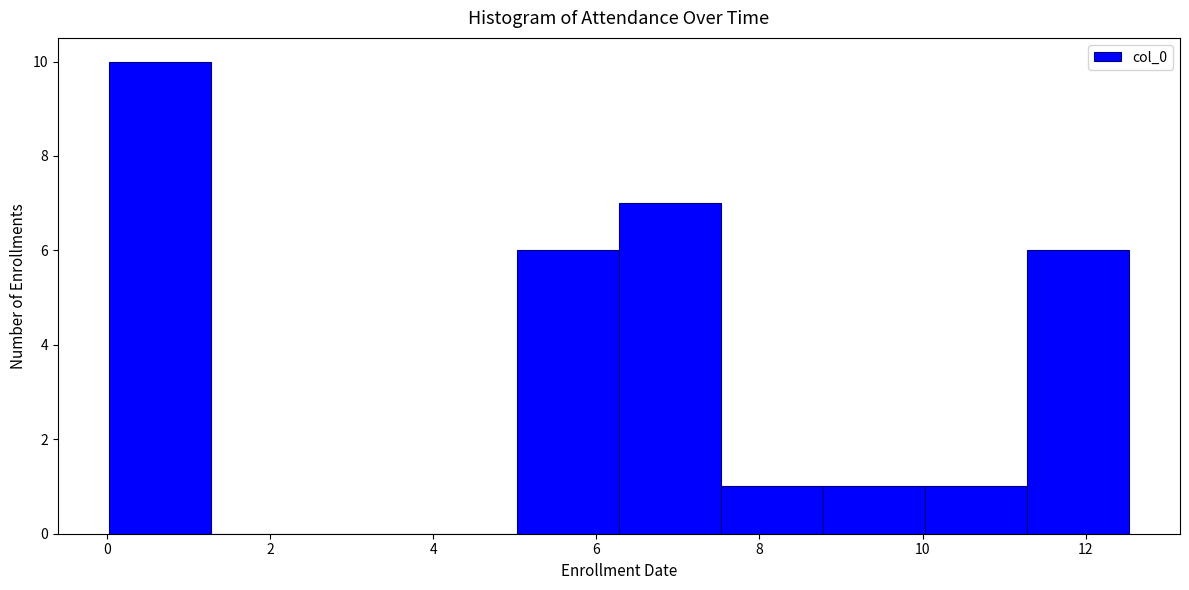

Reading left to right, list every bar in this chart as the range it spans on the x-axis followed by its height. Neither the bar edges nor the heights are printed on the chart, so give them approximately, as read against the axes.

0.0 to 1.2: 10
1.2 to 2.6: 0
2.6 to 3.8: 0
3.8 to 5.0: 0
5.0 to 6.2: 6
6.2 to 7.6: 7
7.6 to 8.8: 1
8.8 to 10.0: 1
10.0 to 11.2: 1
11.2 to 12.6: 6